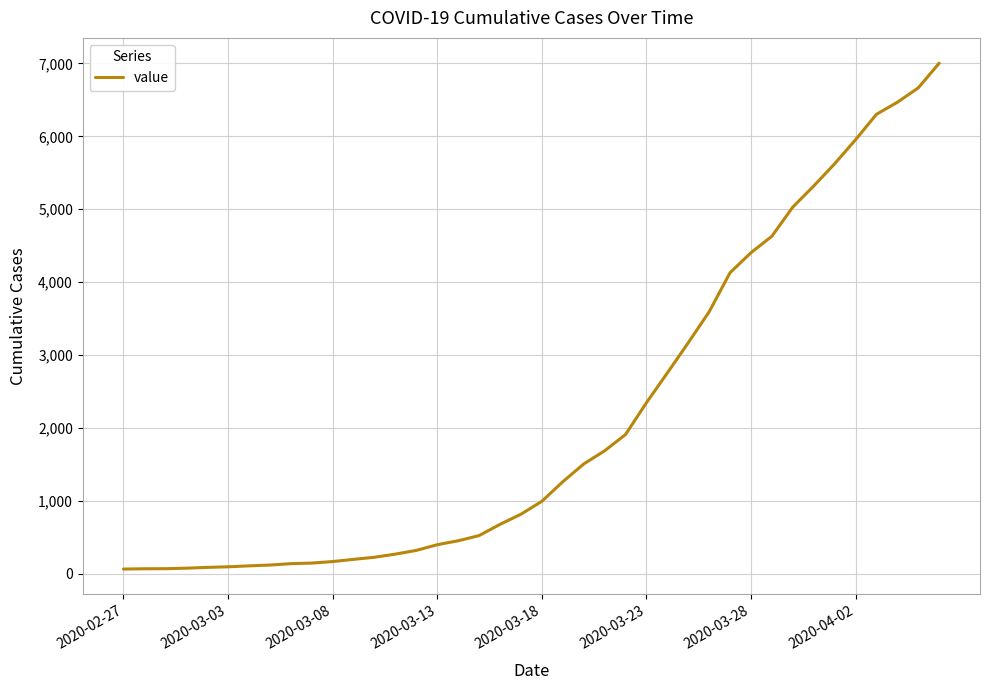

Is this an area chart (filled region under the line)?

No